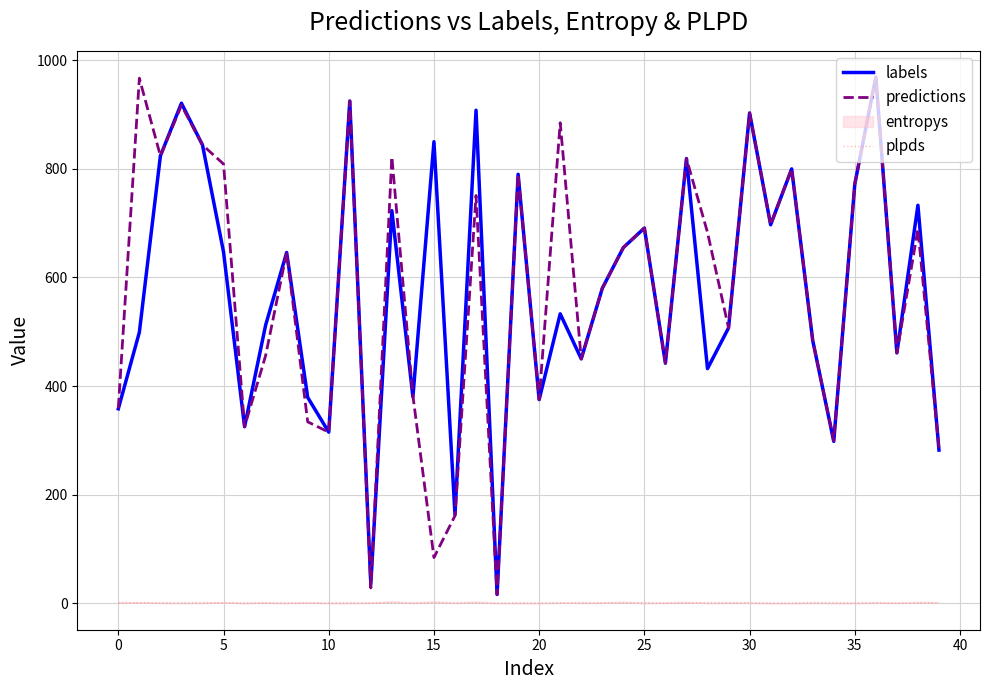

What is the average value of the predictions series?

580.0